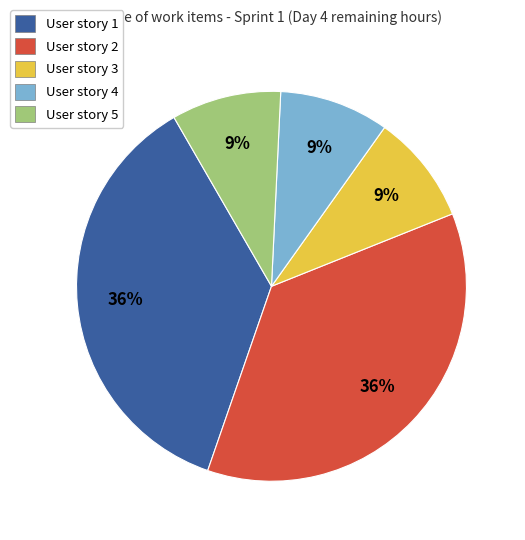

Does any single category account for the majority?

No